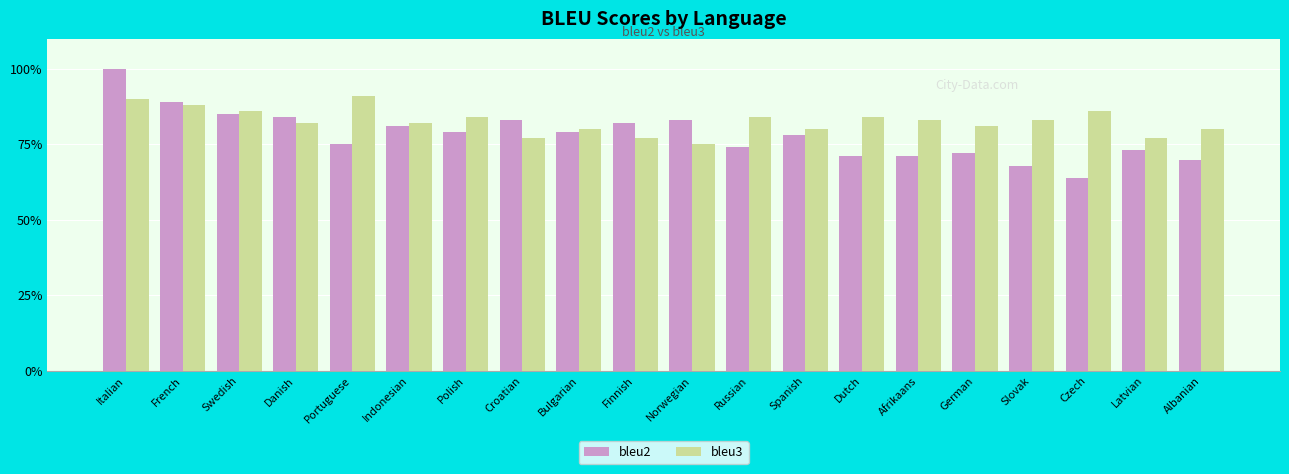

What is the difference between the highest and lowest values at Latvian?

4